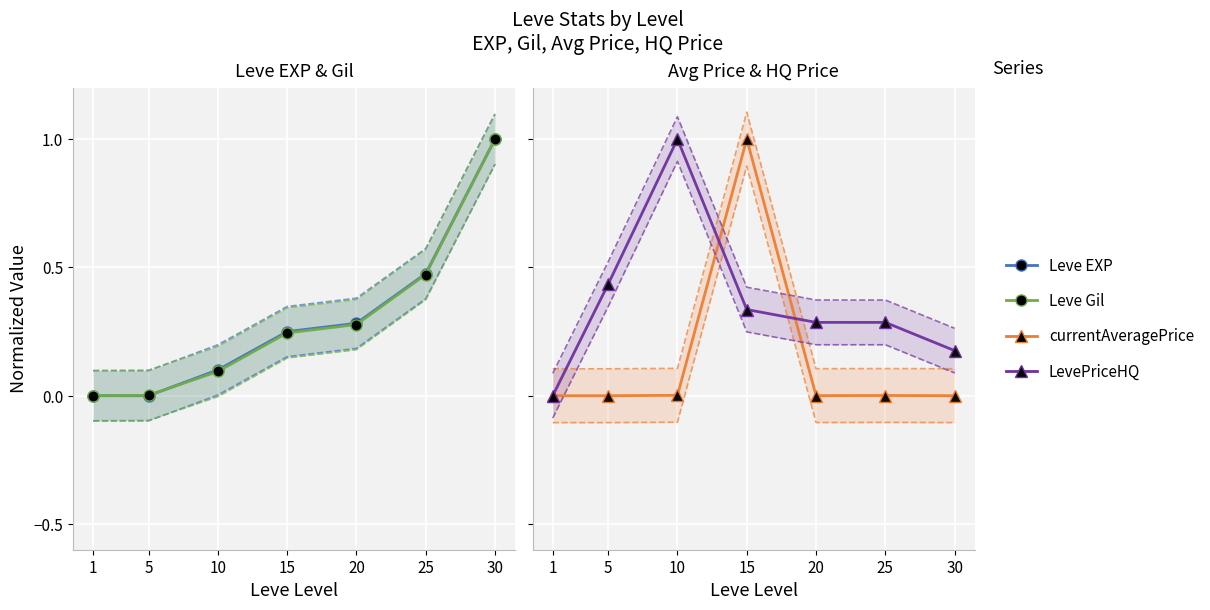

At which label does Leve Gil reach its minimum?

1